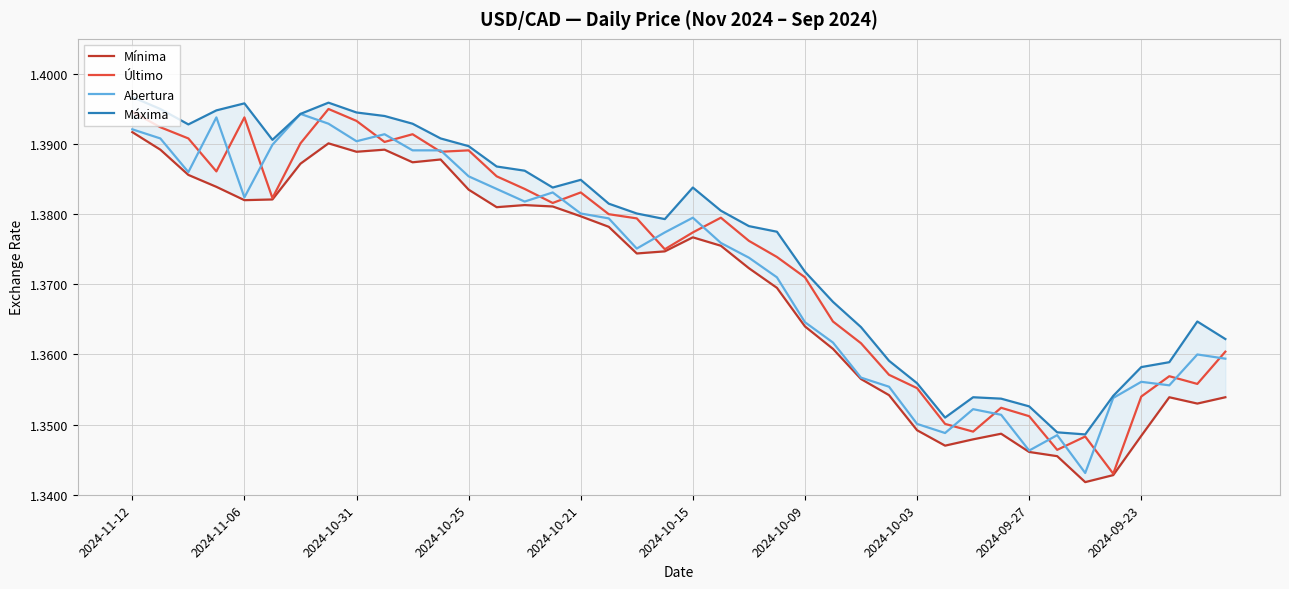

Rank the series by their maximum value, from lowest to highest.

Mínima, Abertura, Último, Máxima